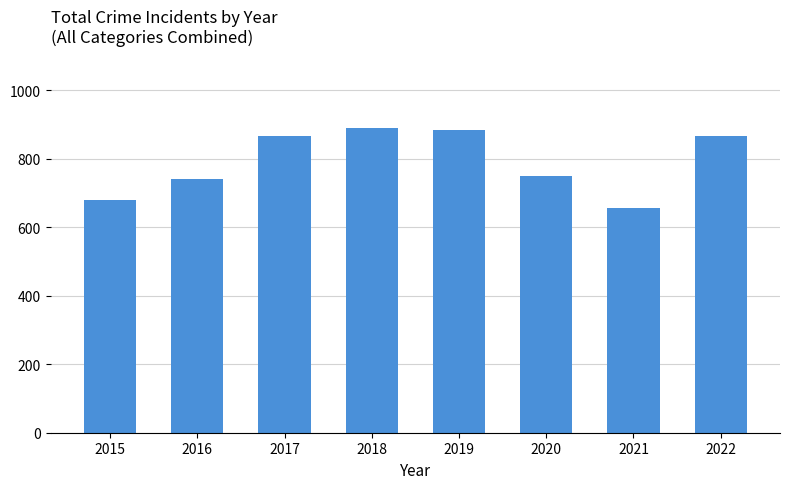

How many values are below 866?

4